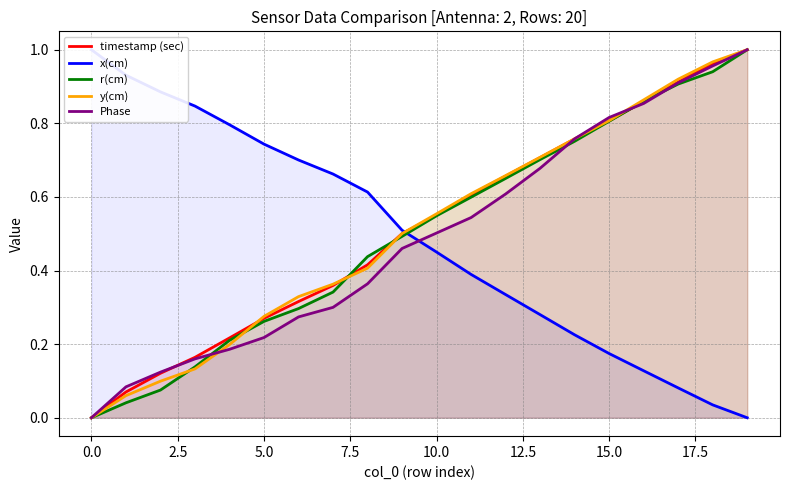

Is the value of Phase at 5.0 greater than the value of y(cm) at 15.0?

No